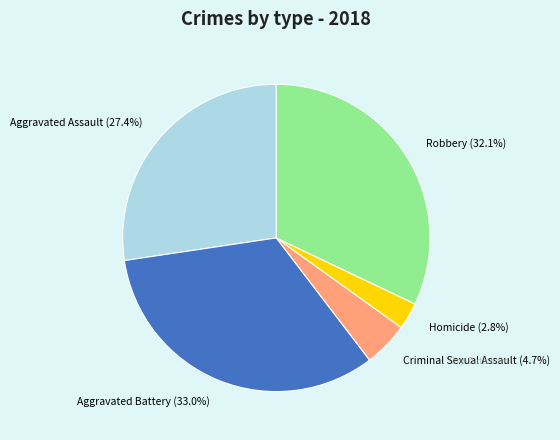

Which category has the smallest portion of the pie?

Homicide